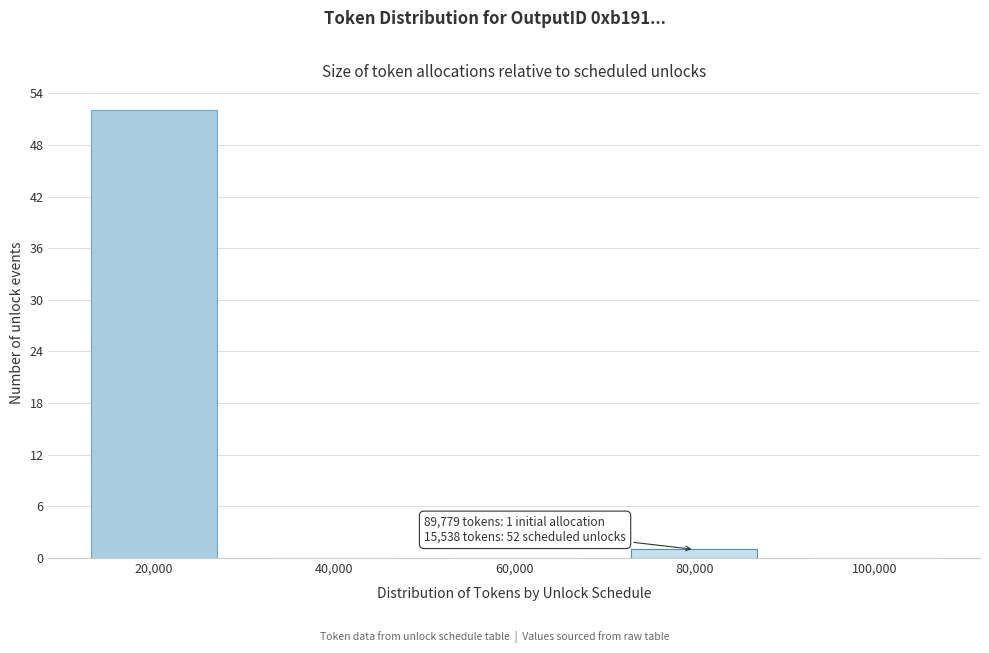

Reading left to right, transcribe all the data shown in this chart.

20,000=52	40,000=0	60,000=0	80,000=1	100,000=0